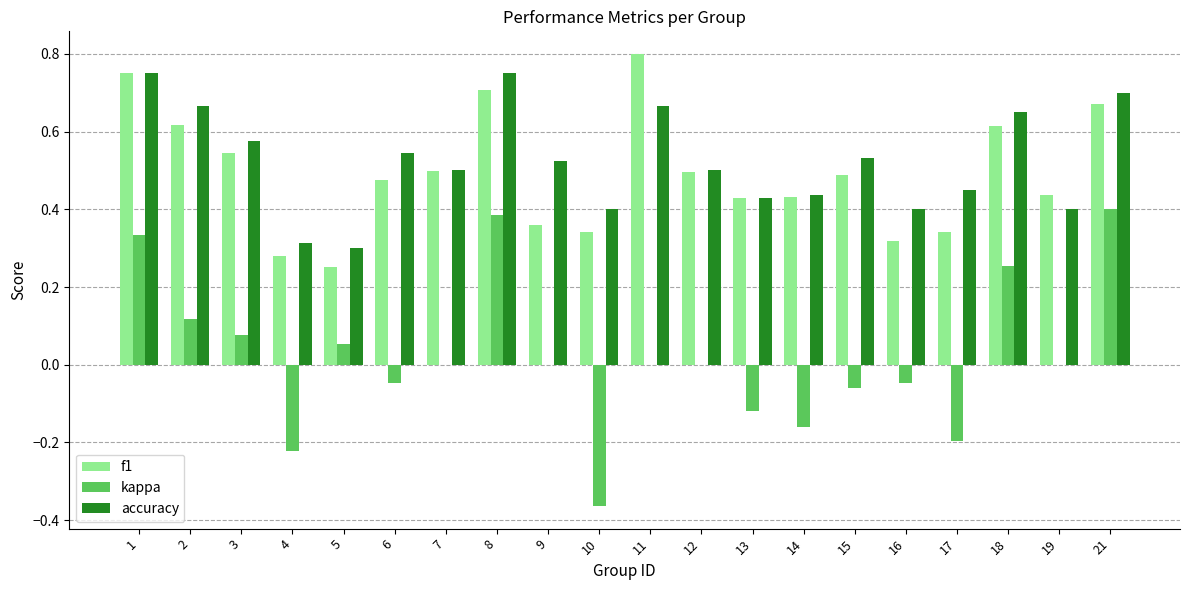

Which label corresponds to the largest value in the chart?

11